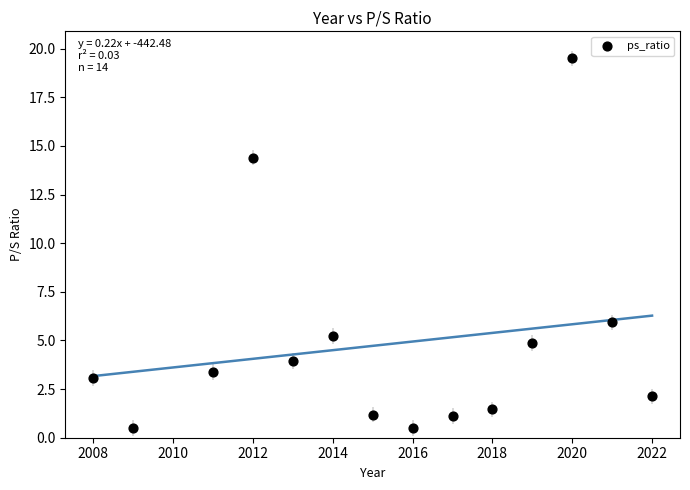

What Y value in the scatter plot is closest to 9?

5.9